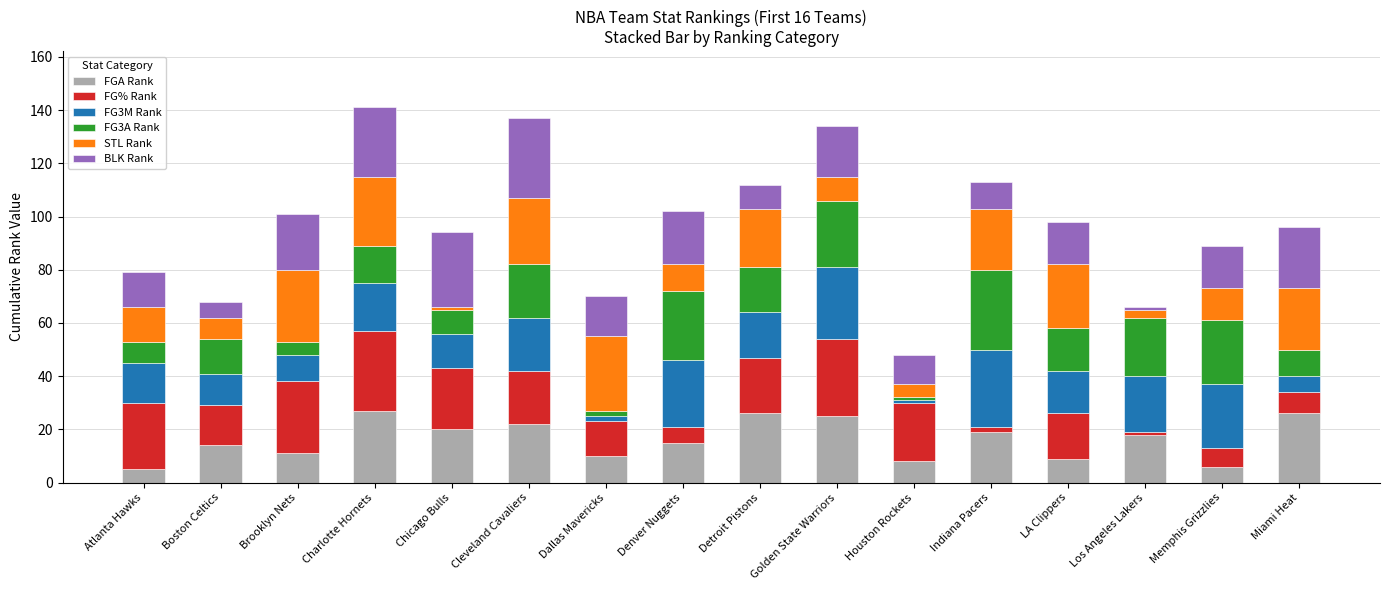

Are the bars grouped side by side (vs. stacked)?

No